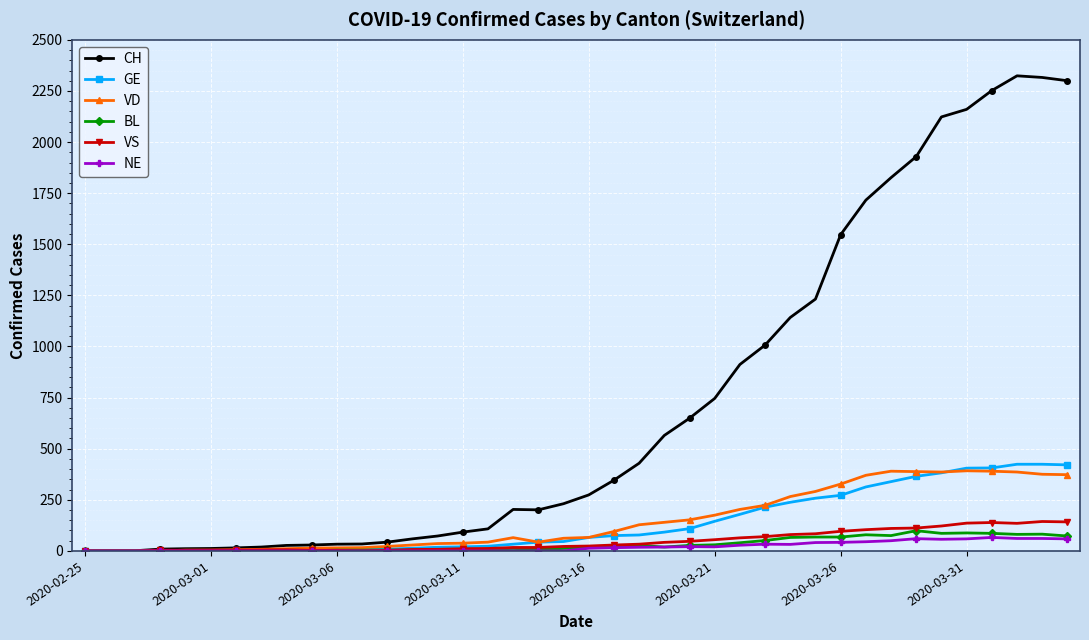

Which series has the largest total across all categories?

CH